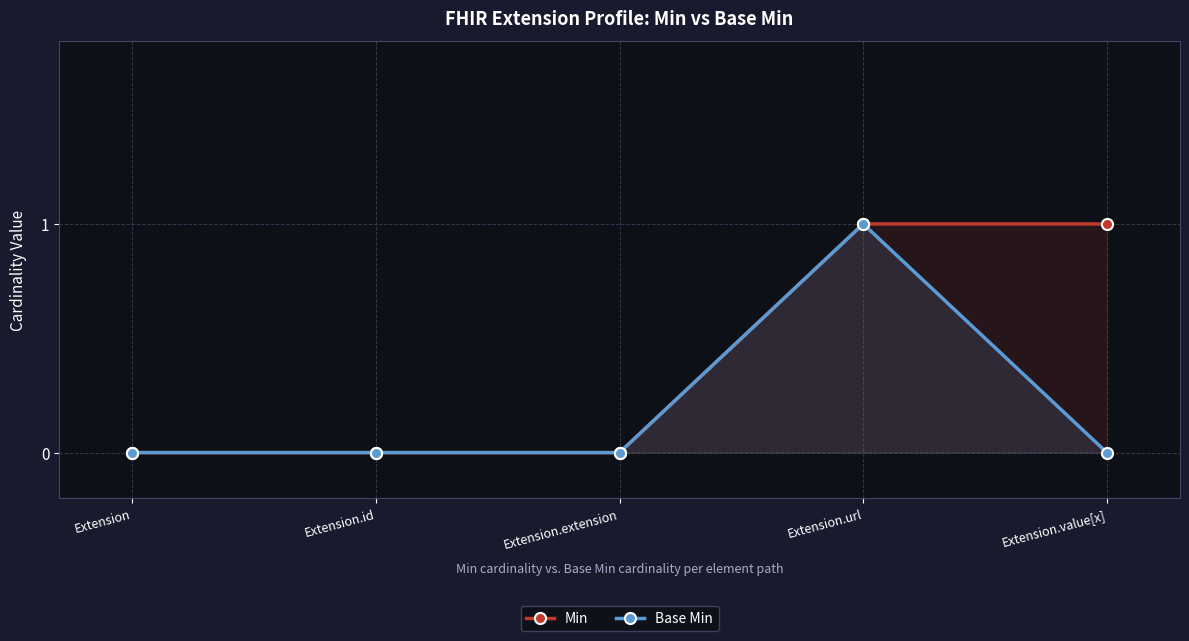

True or false: Base Min and Min cross at least once.

False